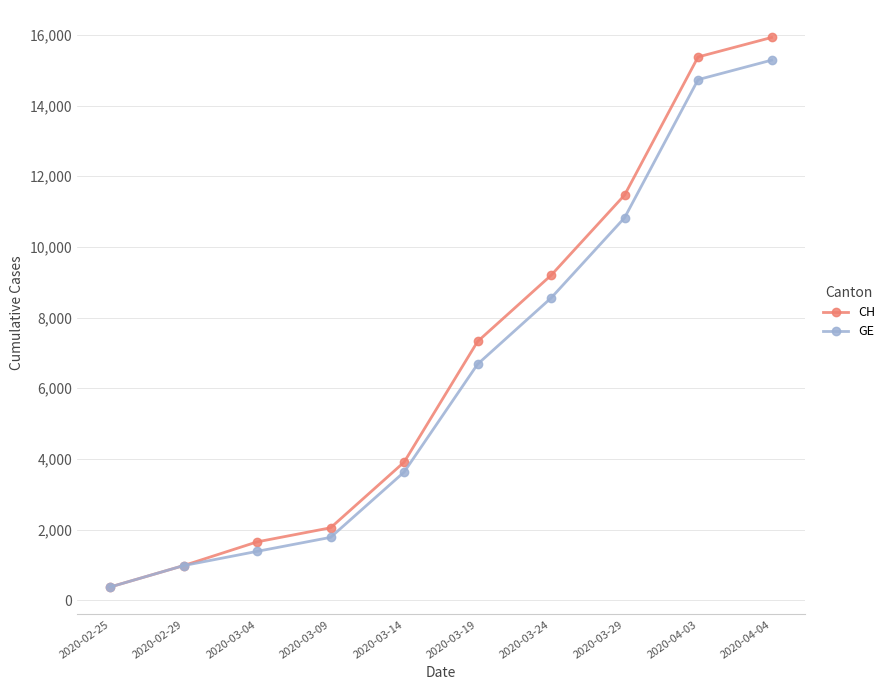

Rank the series by their average value, from highest to lowest.

CH, GE